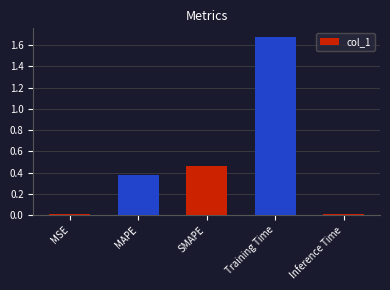

What position from the right is MAPE?

4